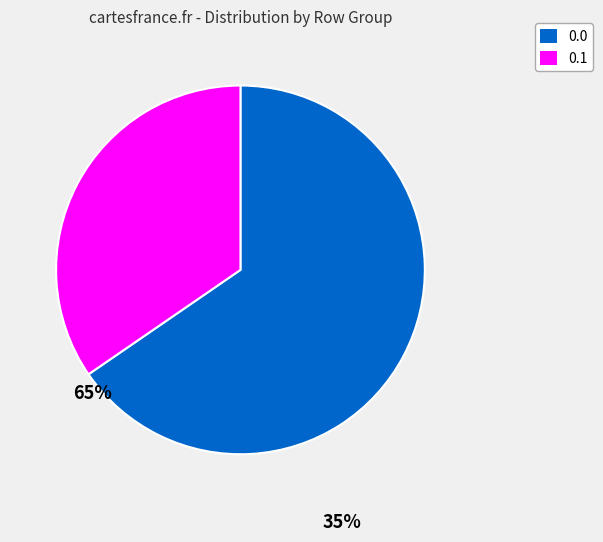

Is there a majority slice in this chart?

Yes